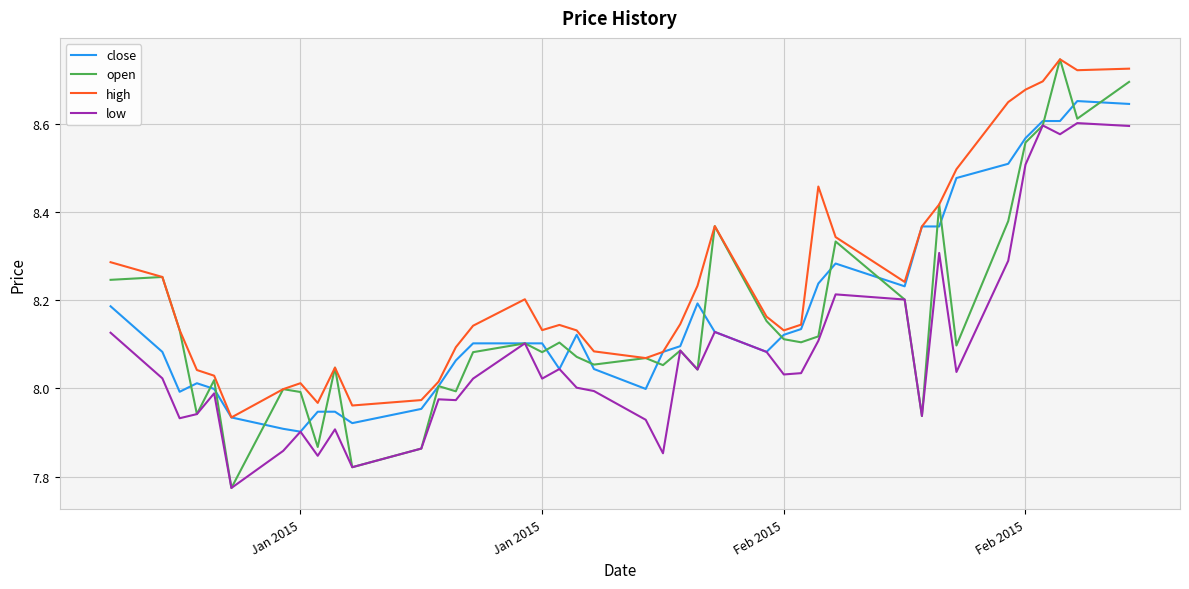

True or false: high and low intersect in this chart.

False